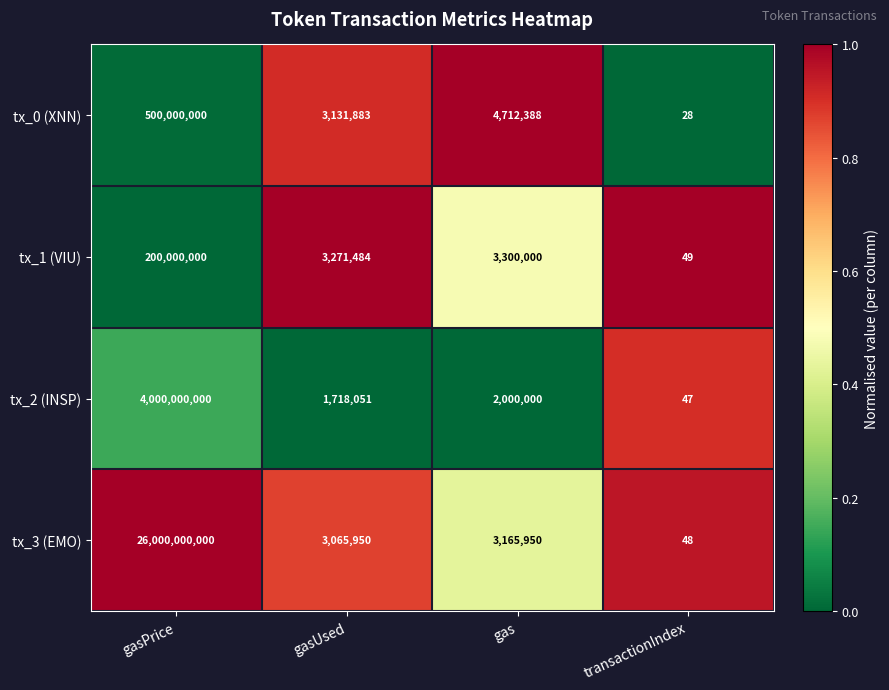

Reading right to left, extract all data points from this chart.

tx_0 (XNN): transactionIndex=28	gas=4712388	gasUsed=3131883	gasPrice=500000000
tx_1 (VIU): transactionIndex=49	gas=3300000	gasUsed=3271484	gasPrice=200000000
tx_2 (INSP): transactionIndex=47	gas=2000000	gasUsed=1718051	gasPrice=4000000000
tx_3 (EMO): transactionIndex=48	gas=3165950	gasUsed=3065950	gasPrice=26000000000